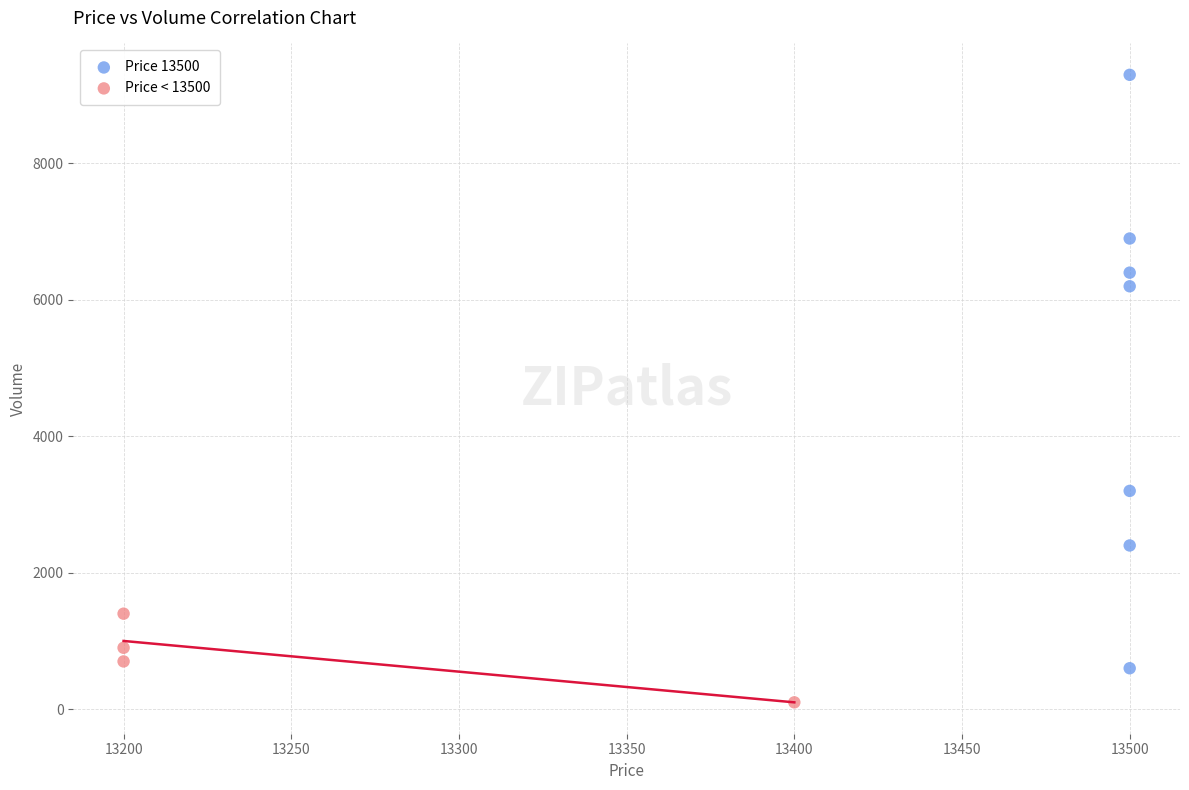

Which series has the widest spread of Y values?

Price 13500